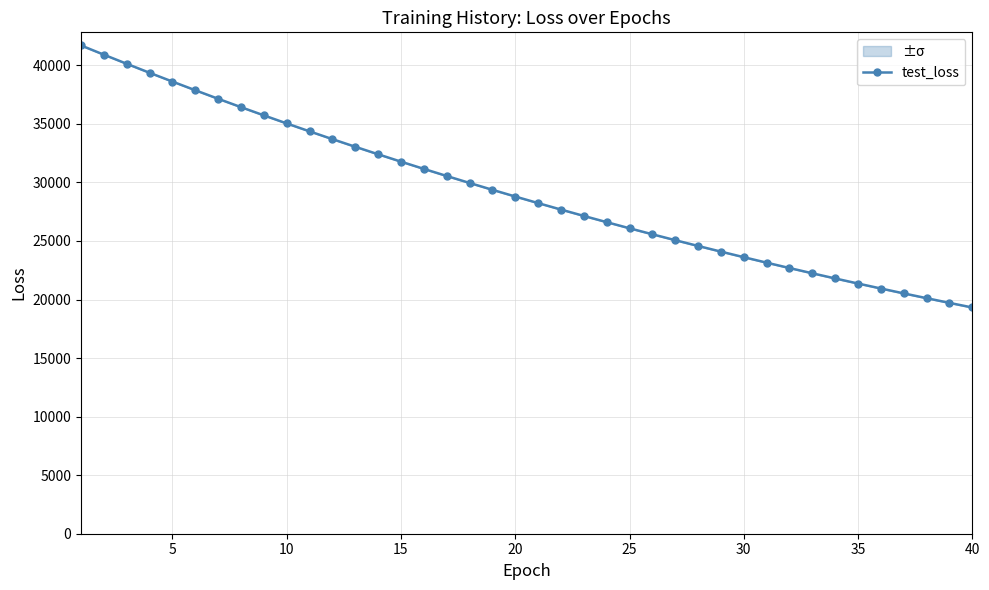

The value of test_loss at 5 is 38611.4. True or false?

True